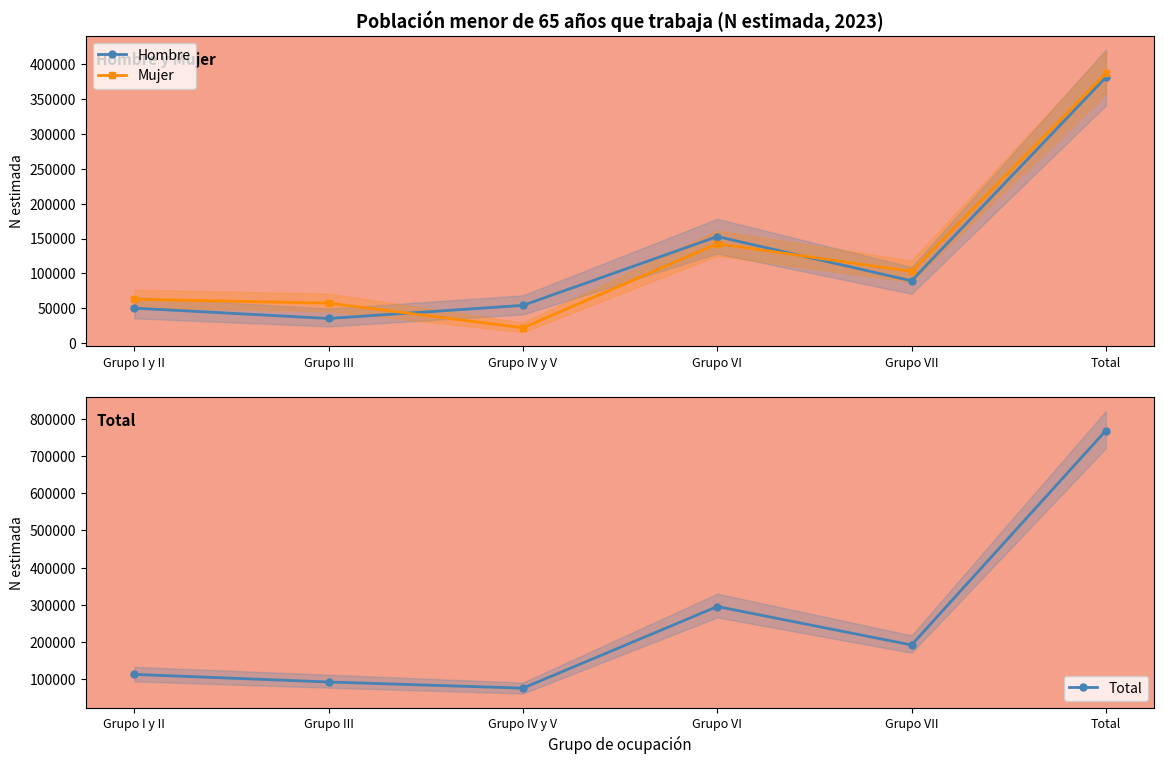

How many values in the Mujer series exceed 102677?

2